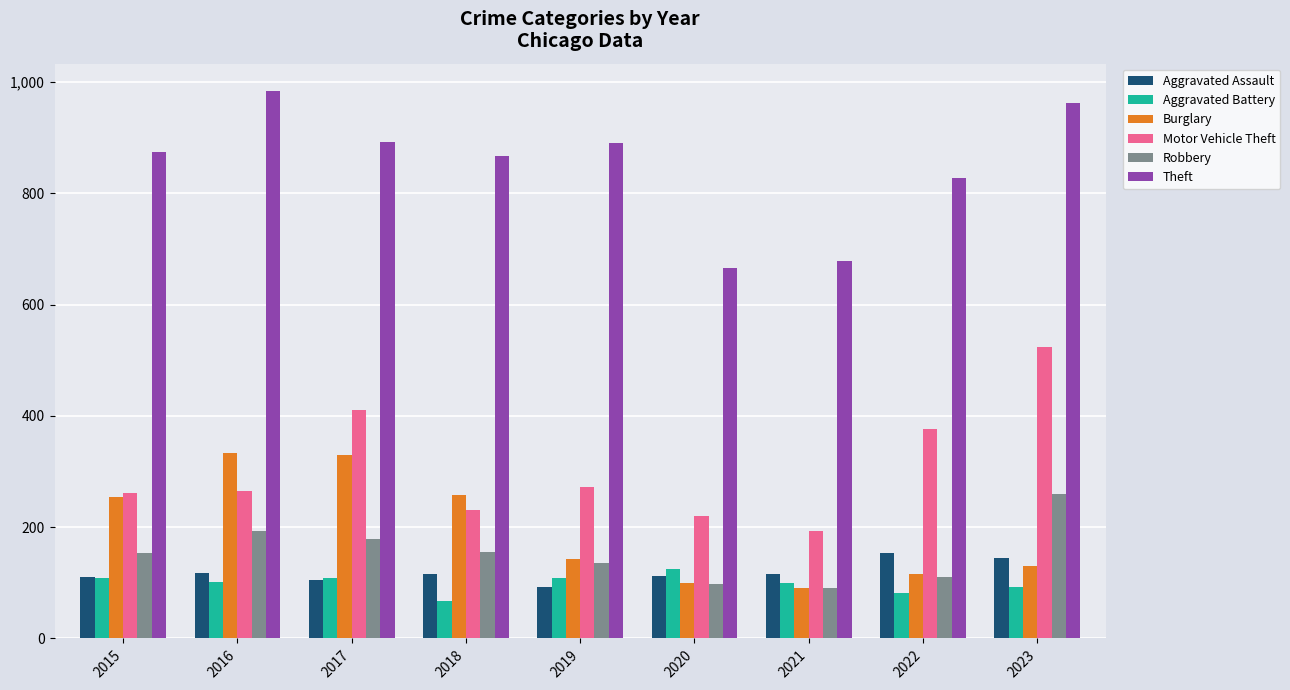

How many Aggravated Battery values are between 92 and 108?

6